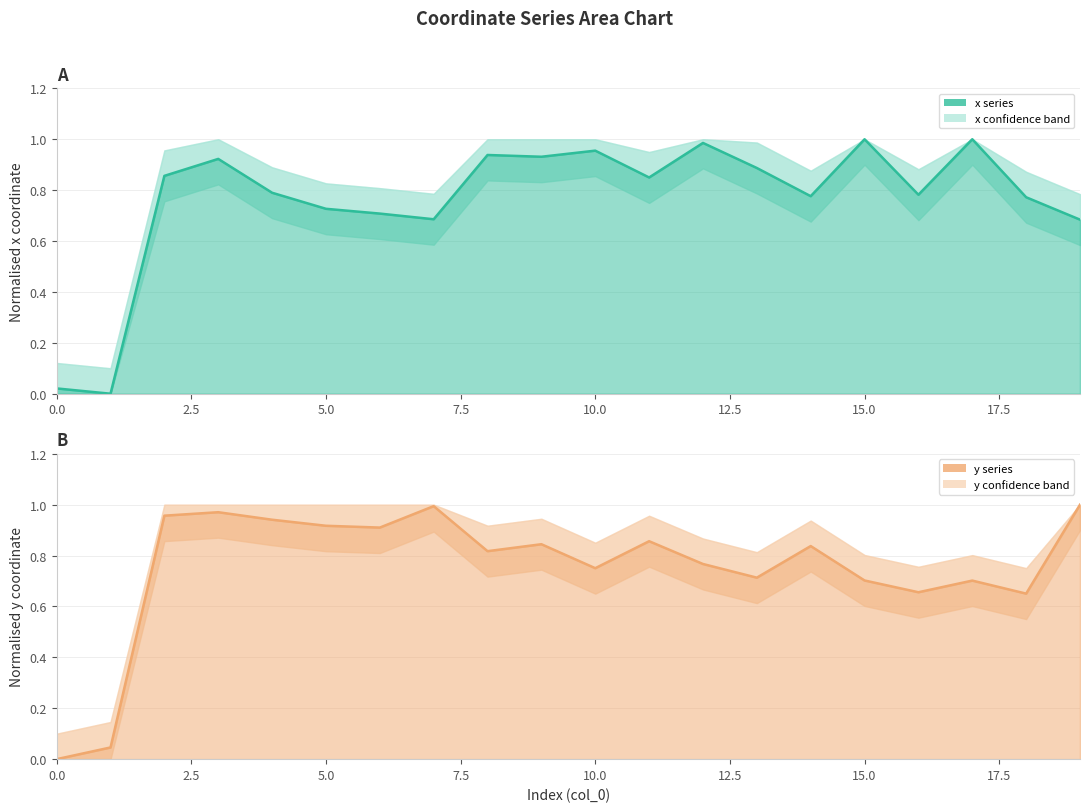

What is the total value across all series at 5.0?

1.6